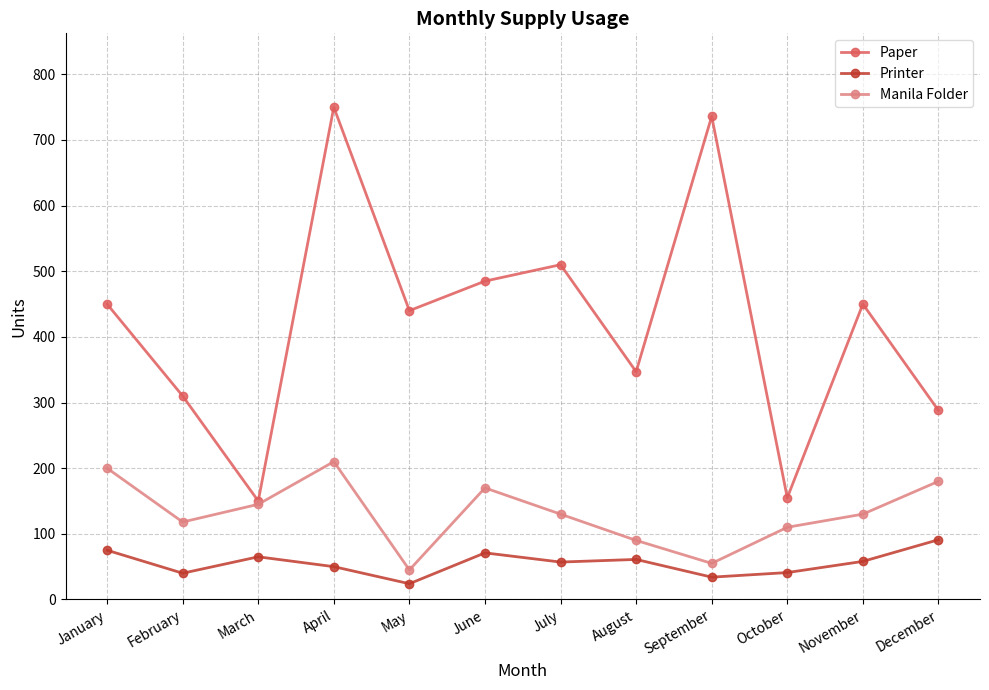

How many interior local valleys does the Manila Folder series have?

3